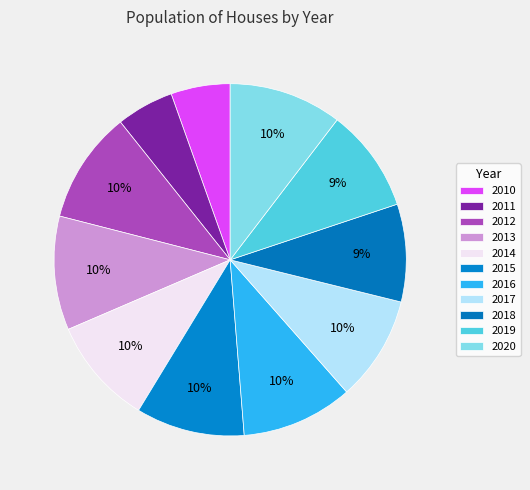

Between 2013 and 2018, which is larger?

2013